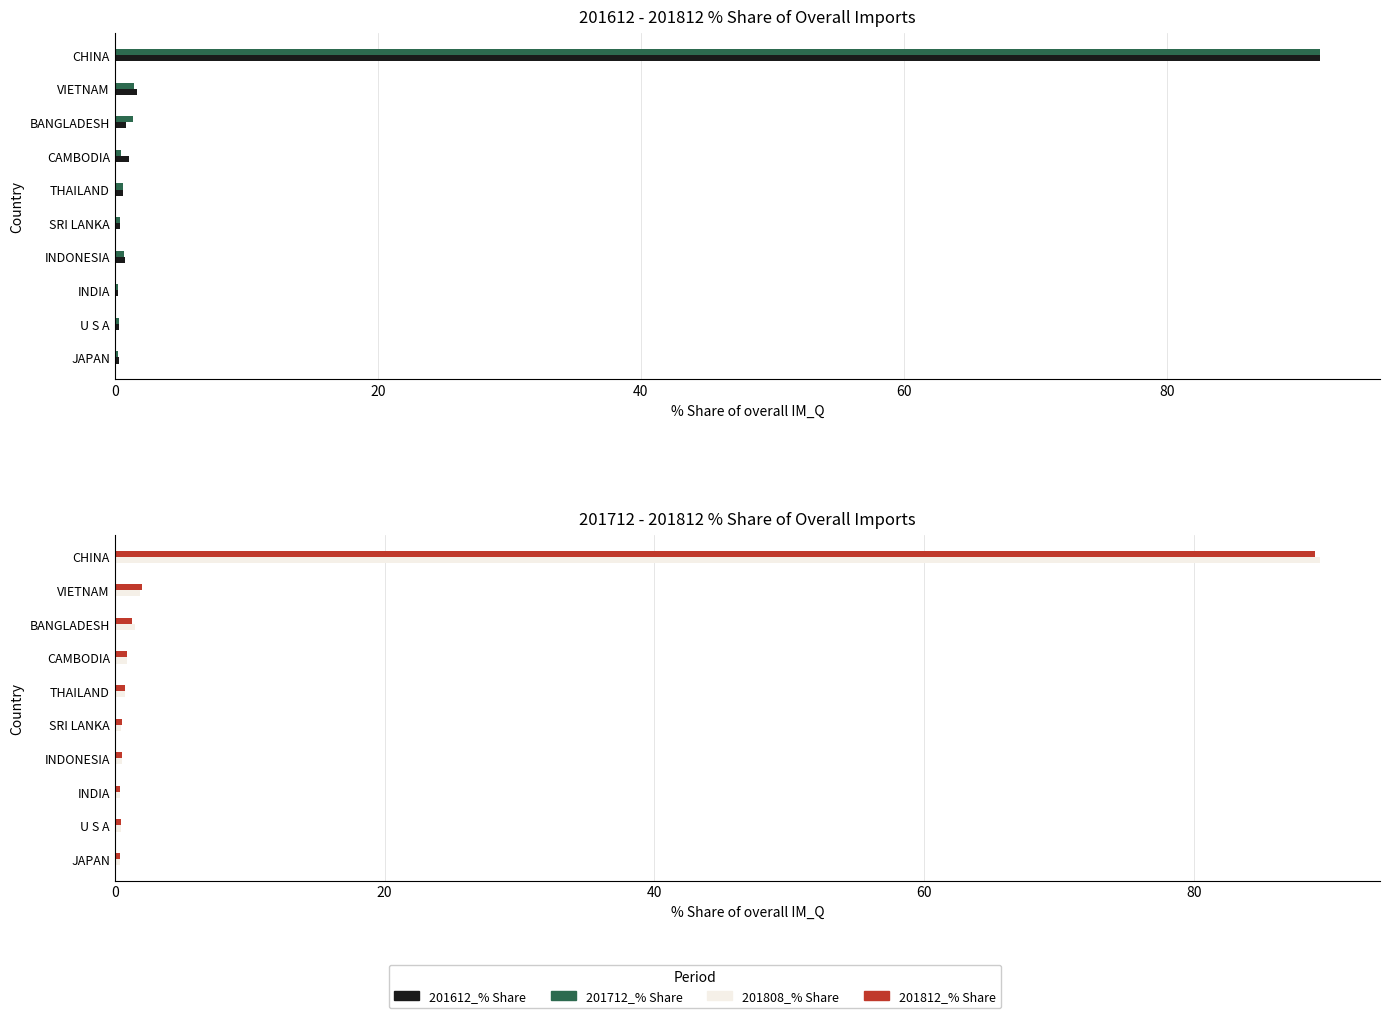

Between SRI LANKA and U S A, which series saw the biggest shift?

201712_% Share